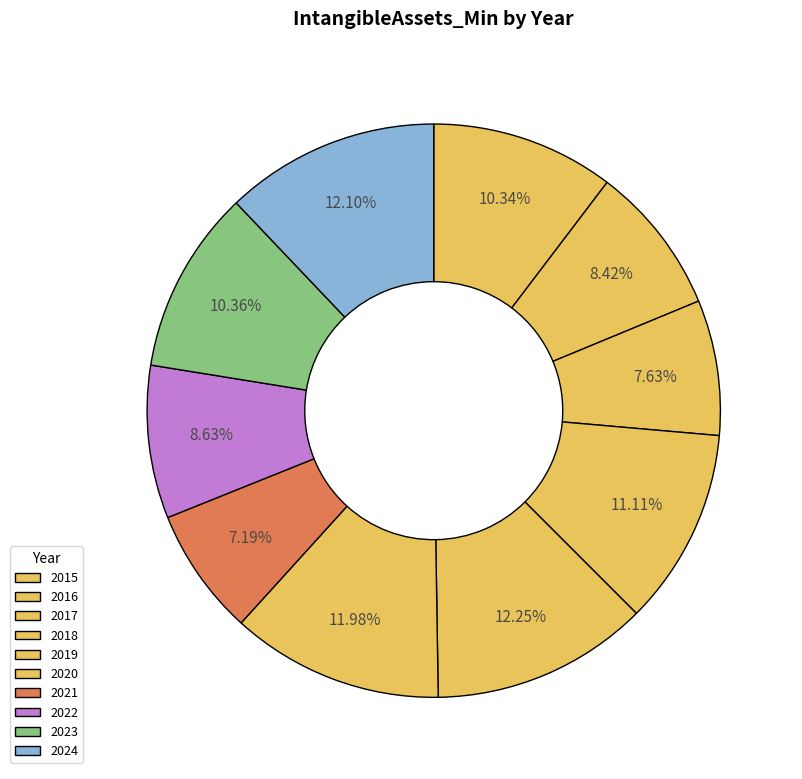

To the nearest percent, what is the difference between the 2019 and 2023 slice percentages?

2%